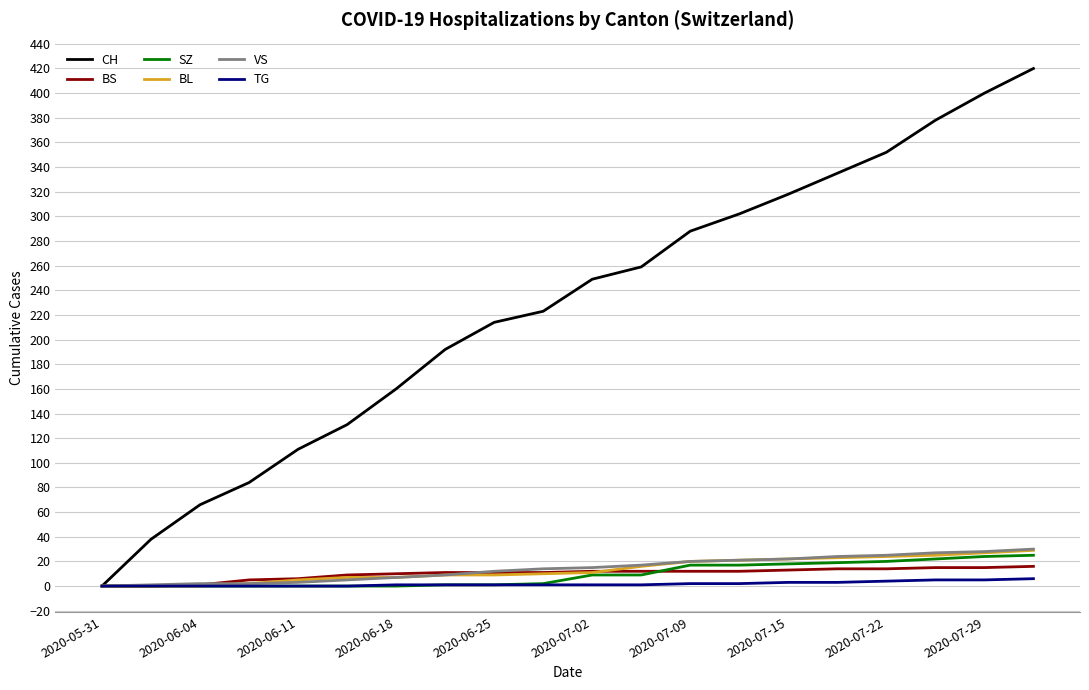

What is the greatest value displayed?

420